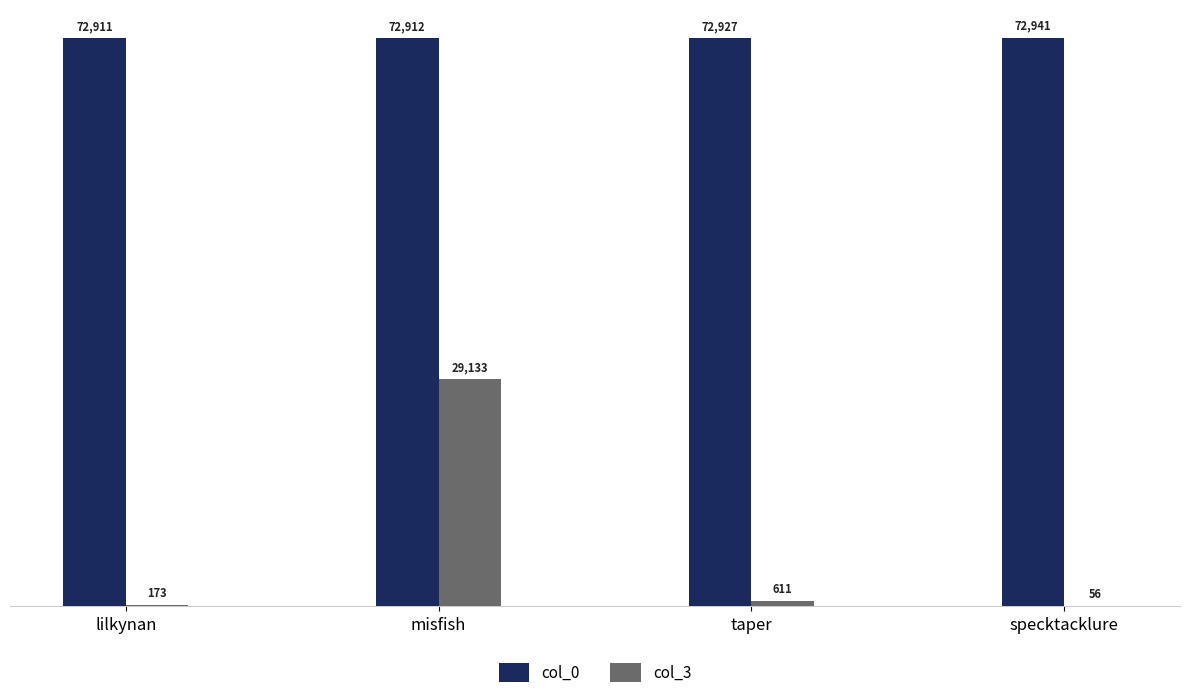

What value does the col_0 series have at misfish?

72912